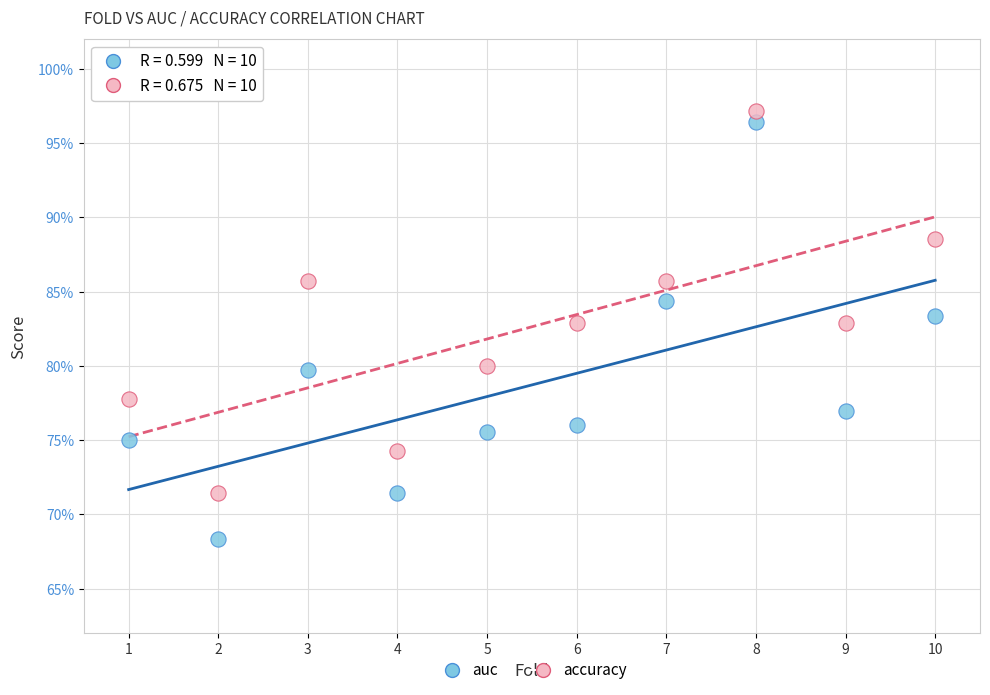

What are all the series names shown in the legend?

auc, accuracy